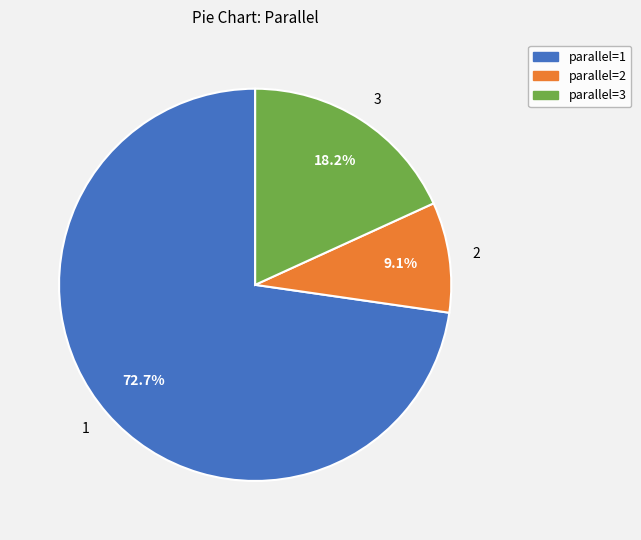

How much of the chart is everything except 2?

90.9%